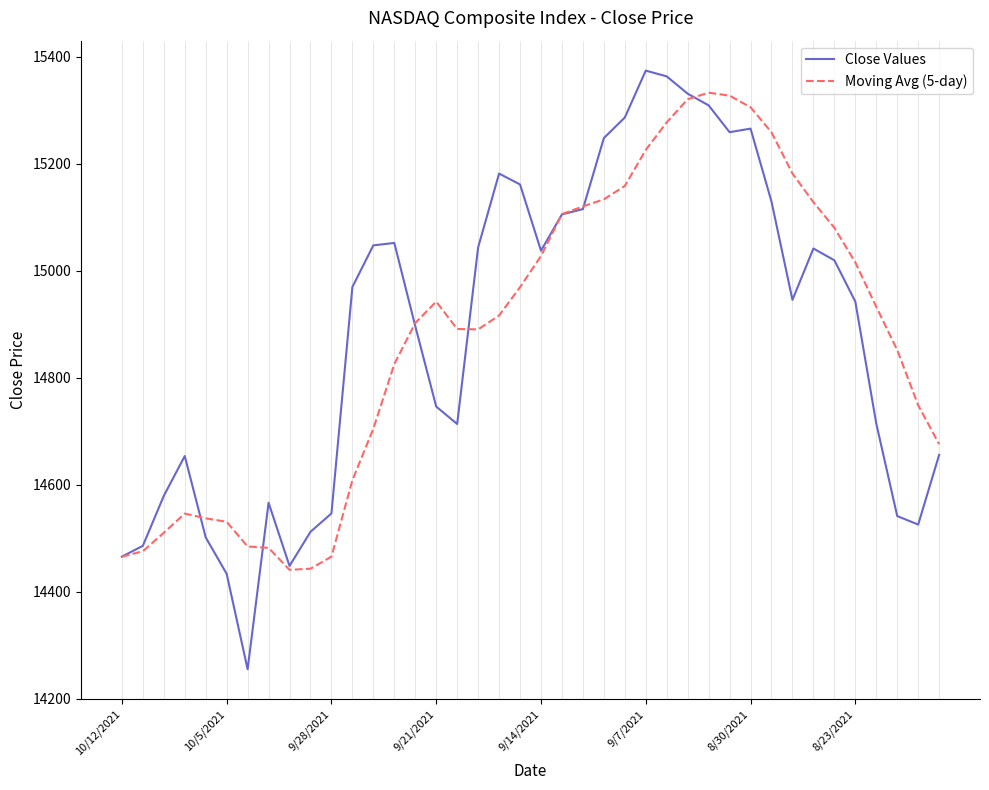

What is the minimum value shown in the chart?

14255.5